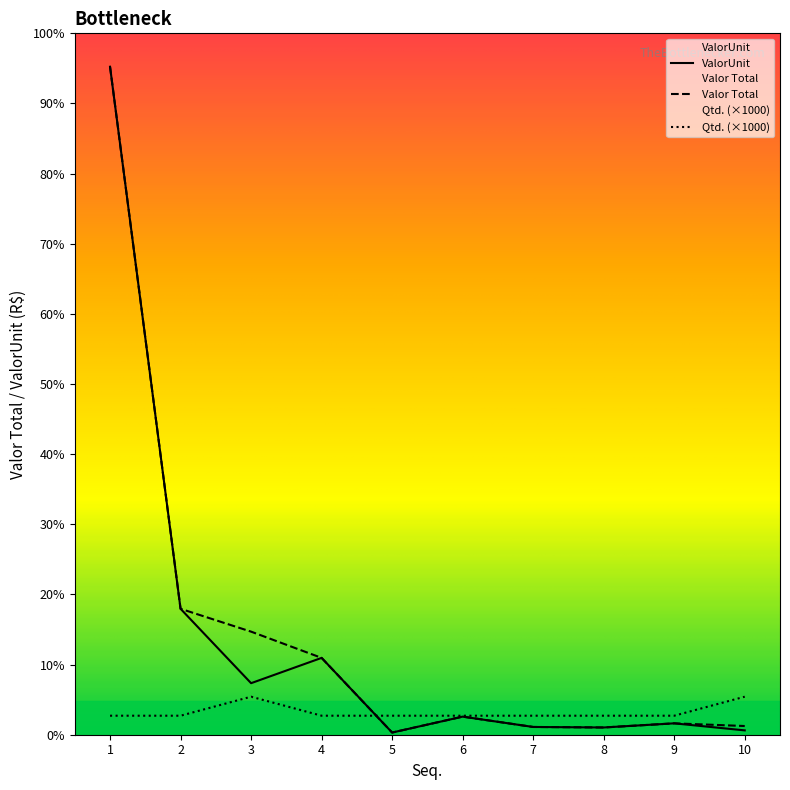

What is the sum of the Valor Total values at 6 and 1?

36091.3